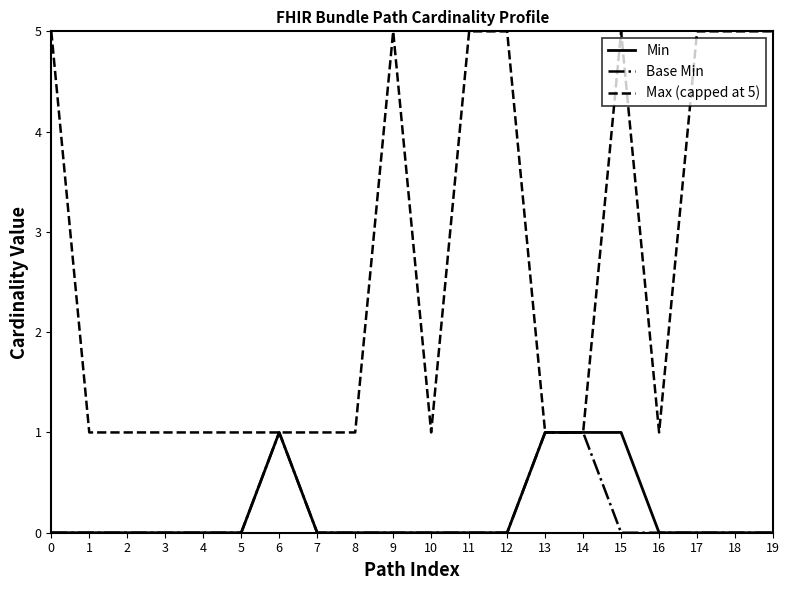

At which category is the sum across all series the highest?

15